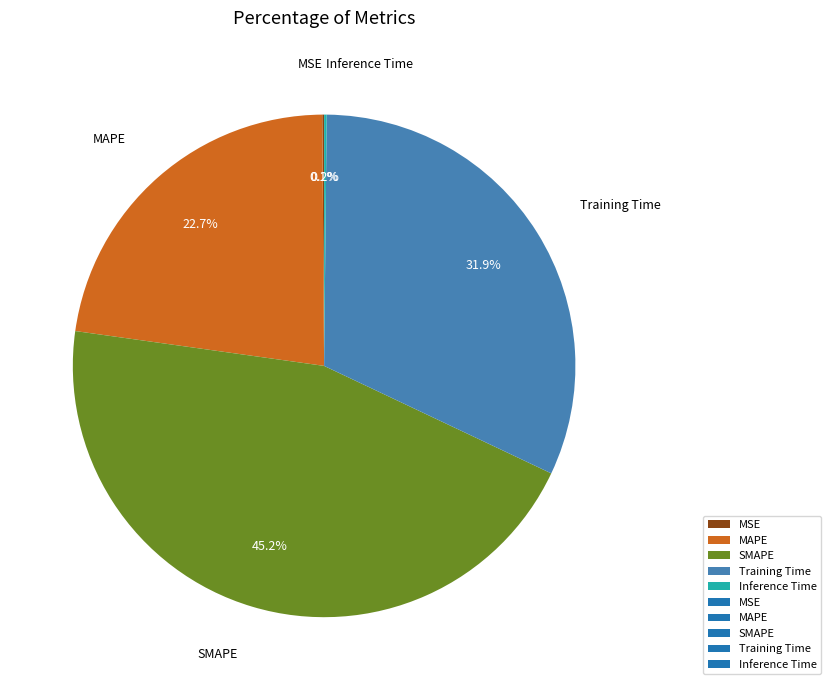

What percentage do MAPE and SMAPE together represent?

67.8%